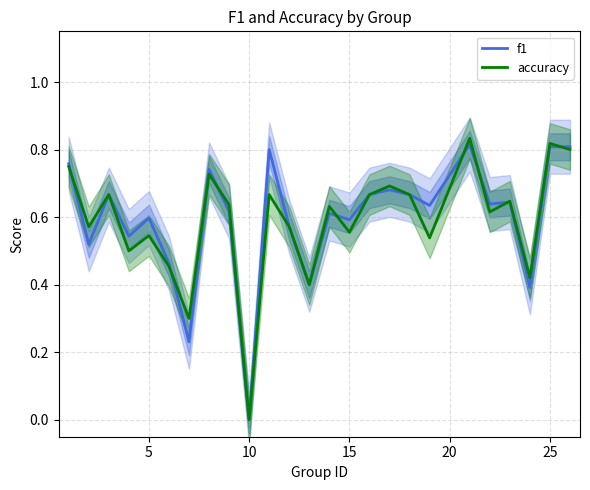

What is the average value of the f1 series?

0.6